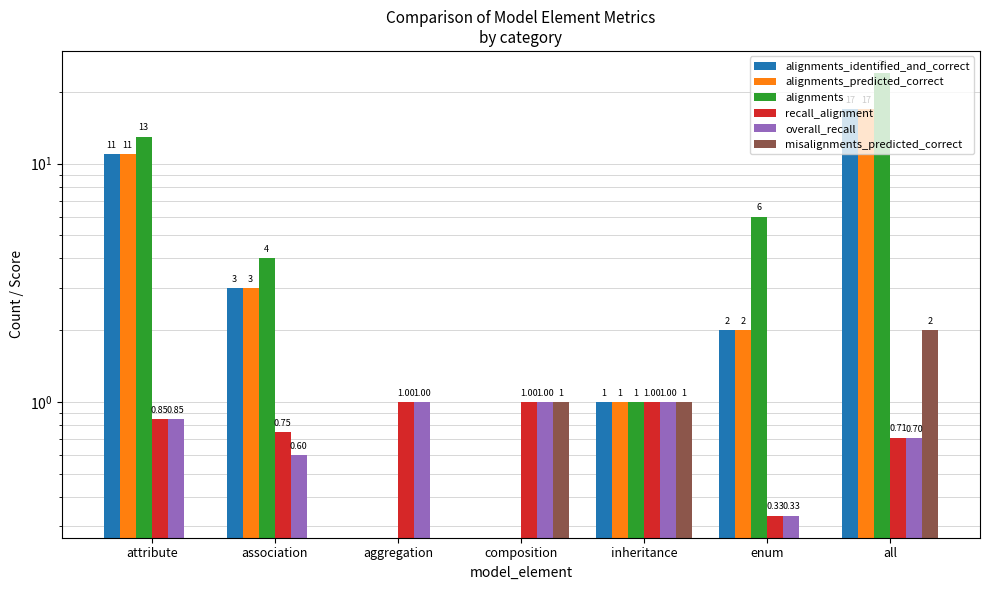

How many bars are there in each group?

6